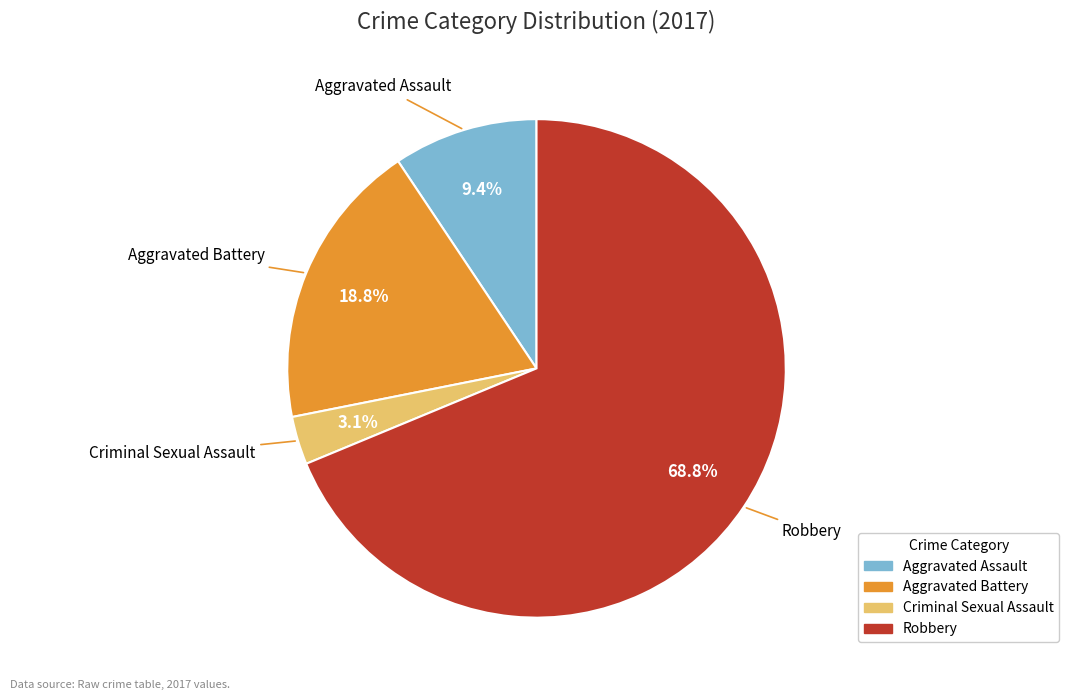

Which slice is the largest?

Robbery